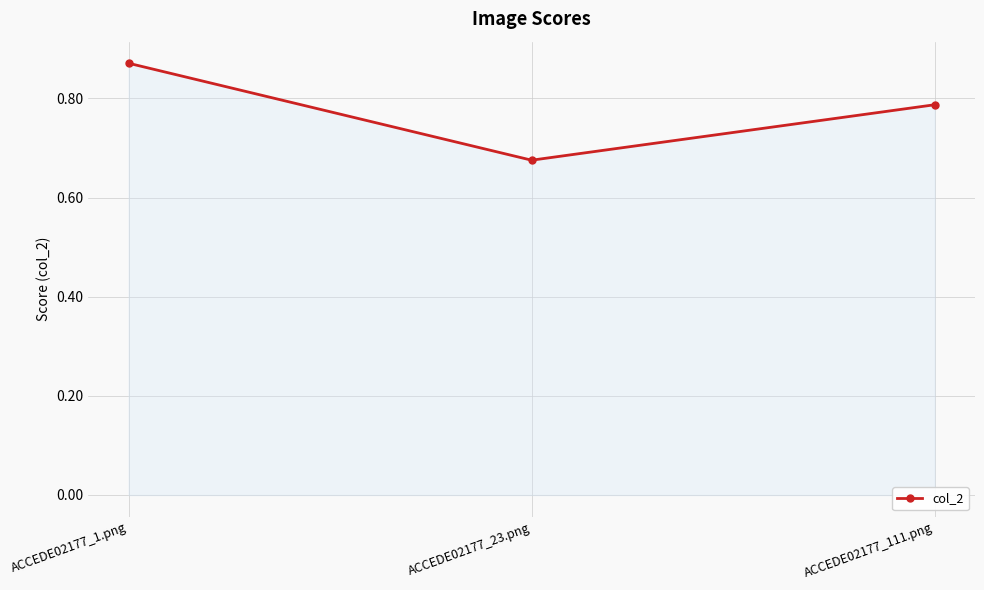

What is the sum of the values at ACCEDE02177_1.png and ACCEDE02177_111.png?

1.7